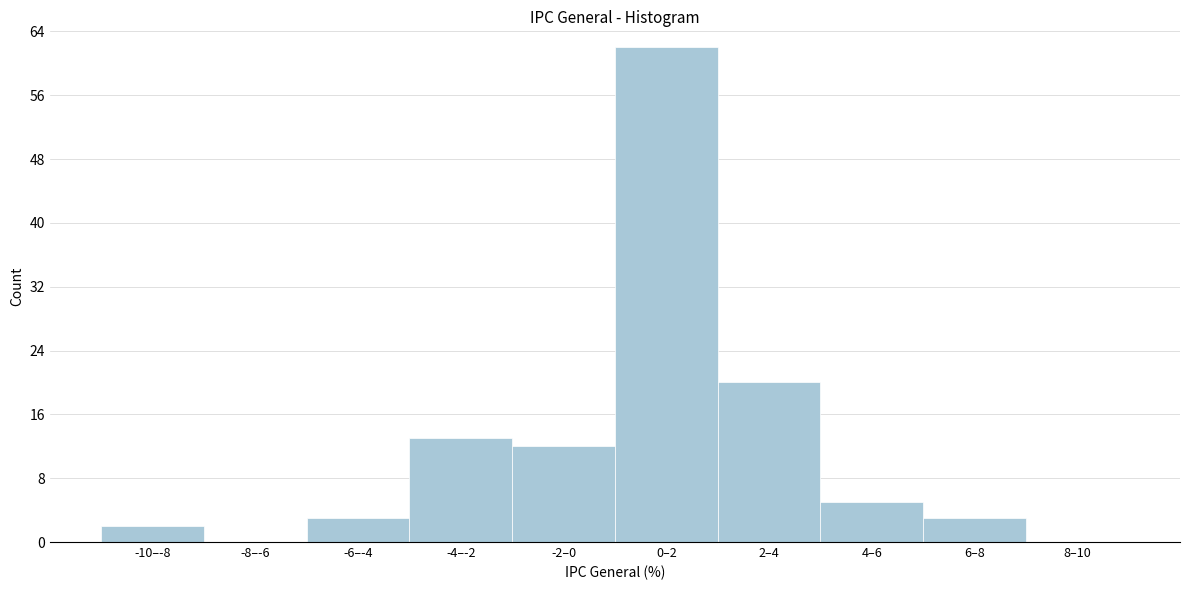

Reading left to right, transcribe all the data shown in this chart.

-10–-8=2	-8–-6=0	-6–-4=3	-4–-2=13	-2–0=12	0–2=62	2–4=20	4–6=5	6–8=3	8–10=0